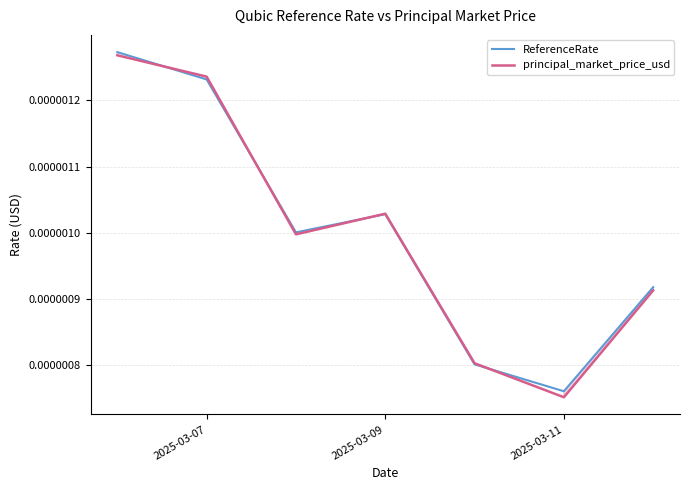

Which series has the widest spread of values?

principal_market_price_usd